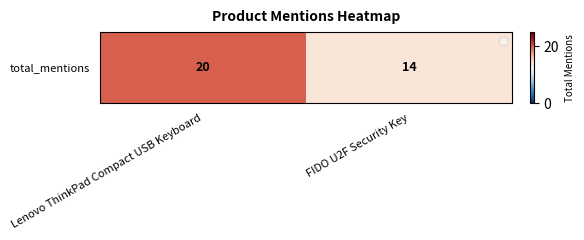

What is the average value?

17